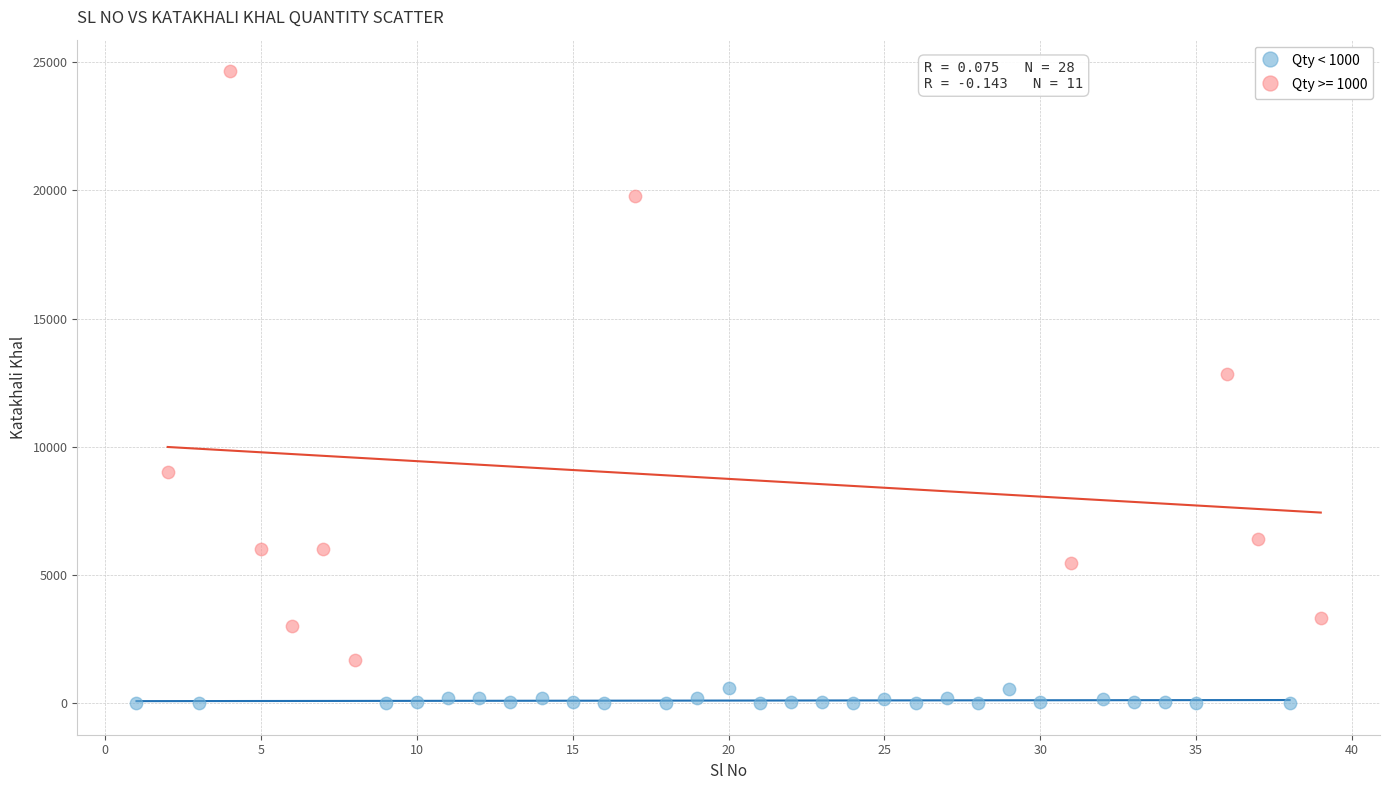

Which series contains the highest Y value?

Qty >= 1000